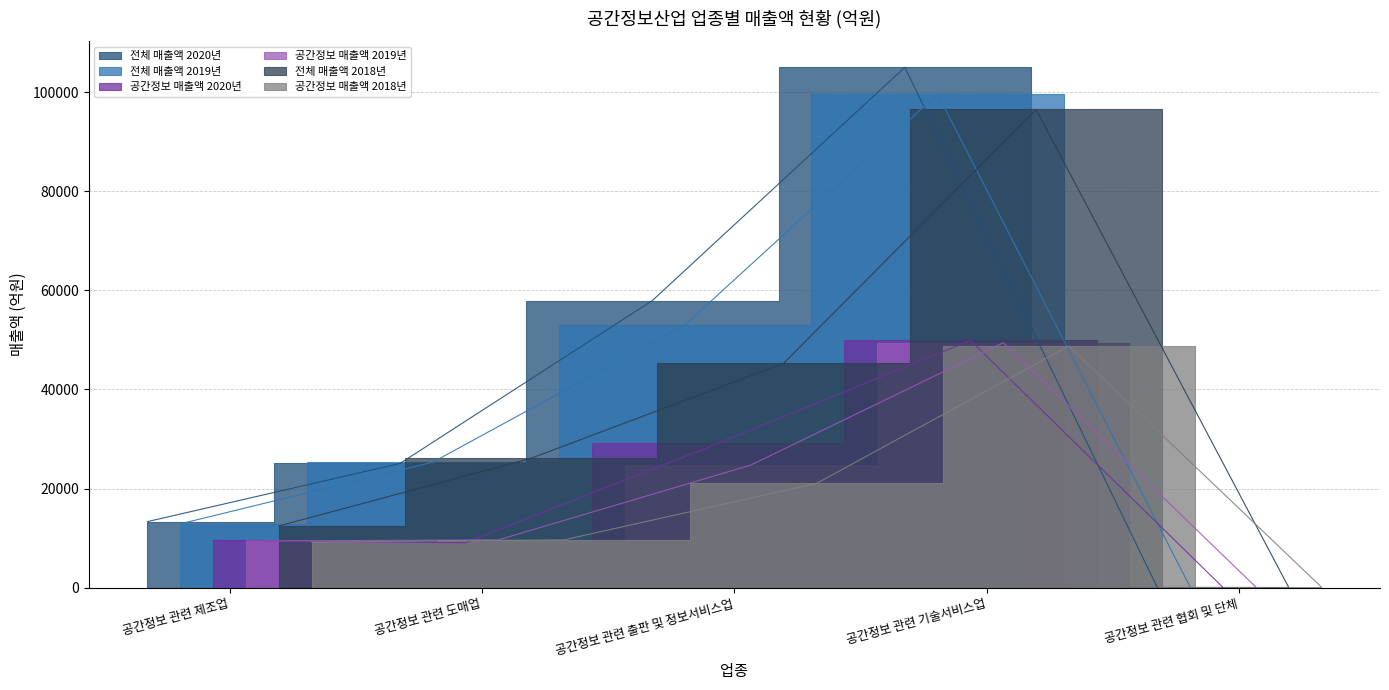

Count the 전체 매출액 2018년 values in the range 12447 to 45280.

3